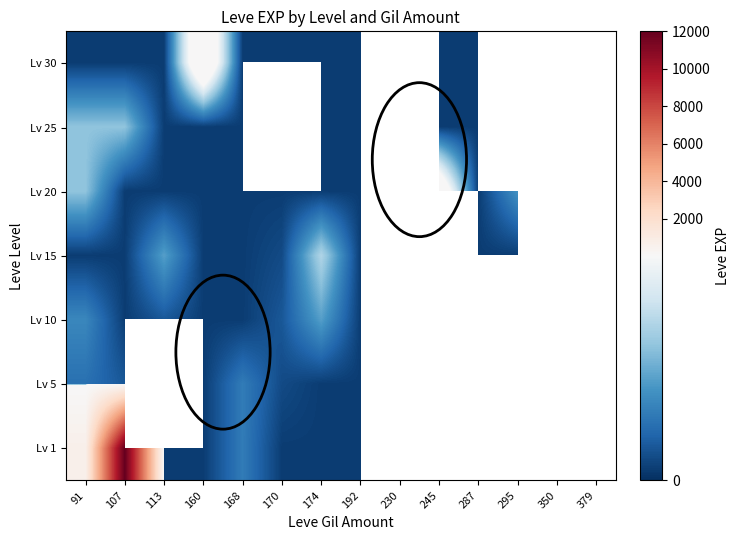

At 174, list the series in order from smallest to largest.

Lv 1, Lv 5, Lv 20, Lv 25, Lv 30, Lv 10, Lv 15